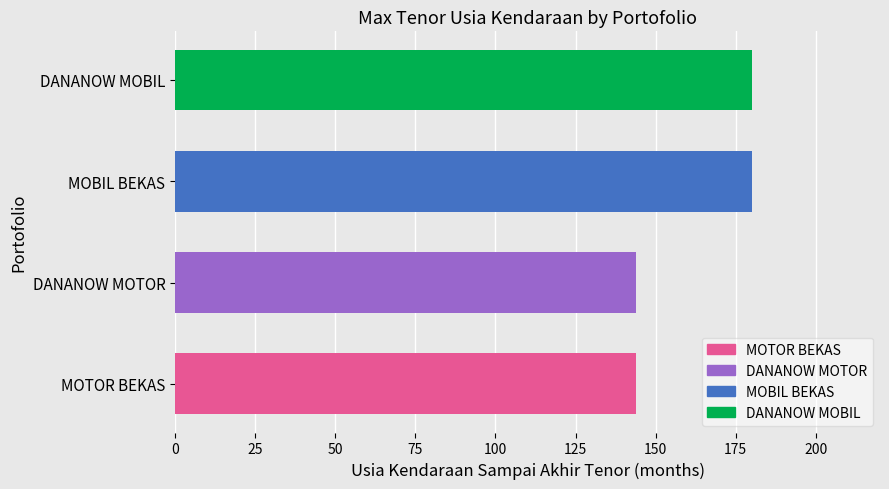

How many bars are there in total?

4